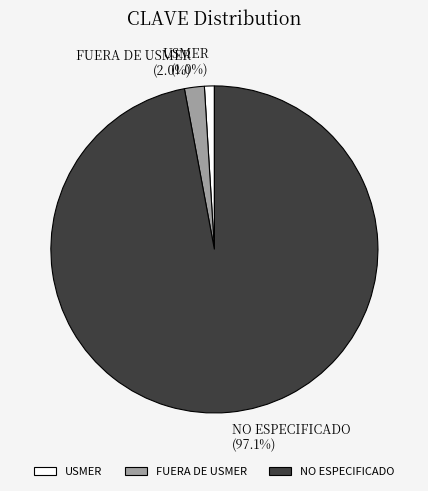

How many slices are in this pie chart?

3